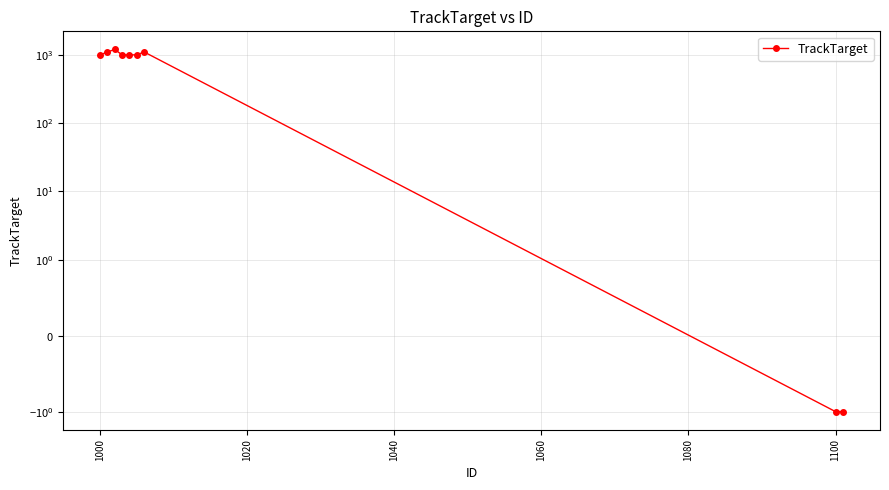

Reading right to left, transcribe all the data shown in this chart.

-1	-1	1102	1000	1000	1001	1200	1100	1000